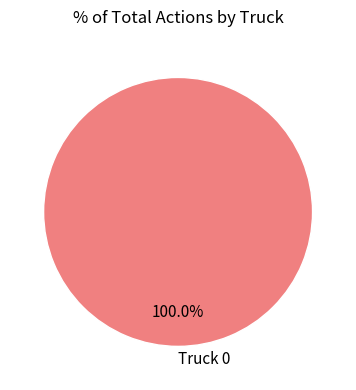

The Truck 0 slice represents 100% of the pie. True or false?

True